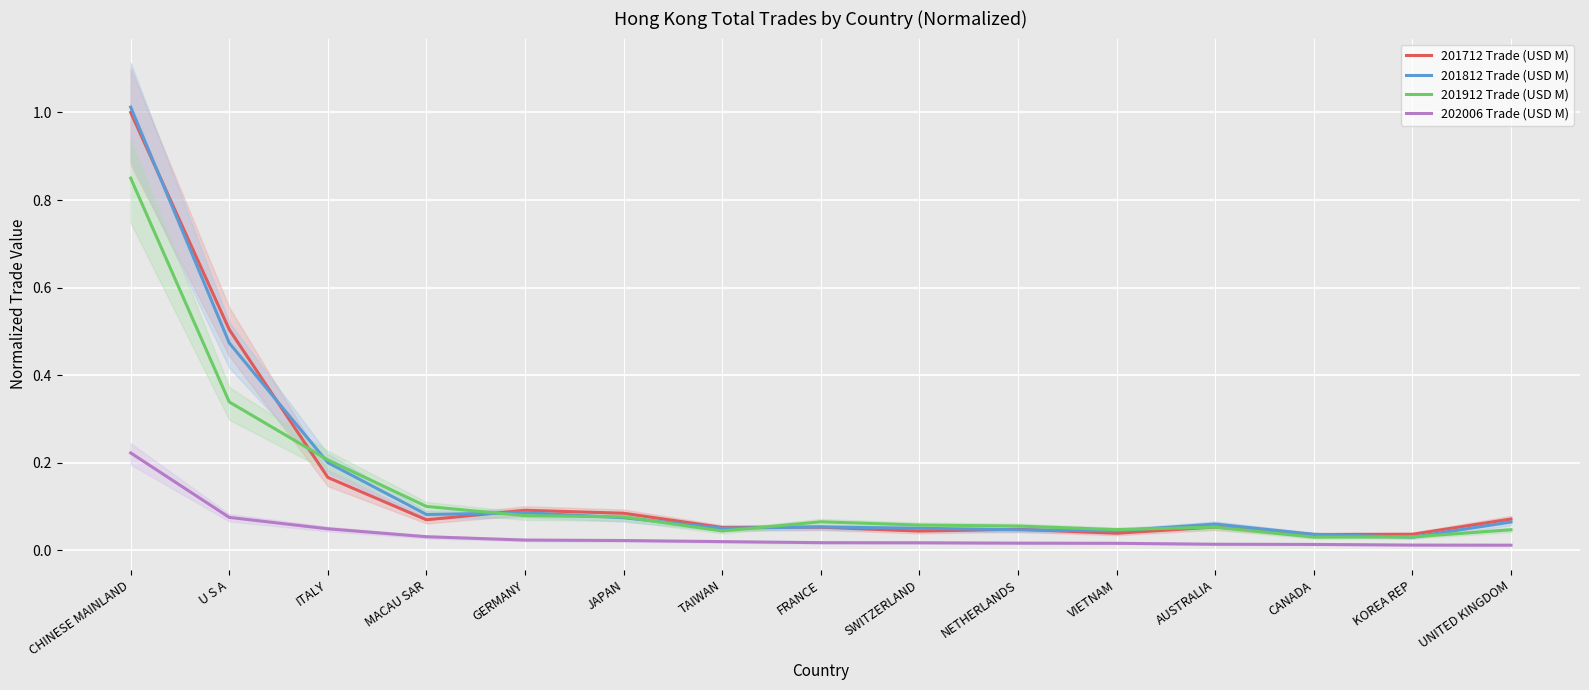

What position from the right is ITALY?

13